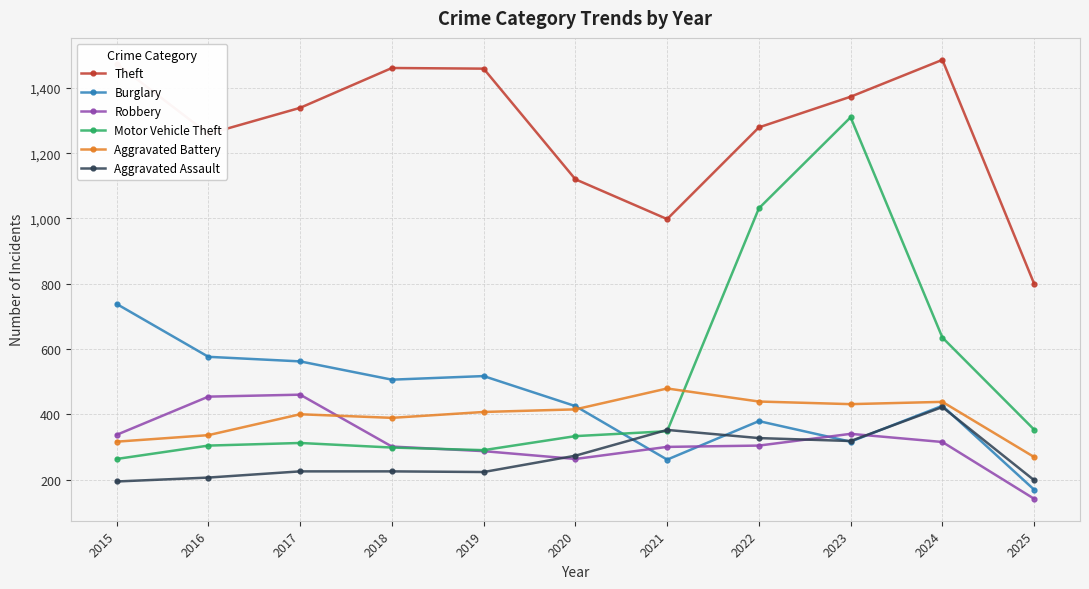

What is the maximum value shown in the chart?

1486